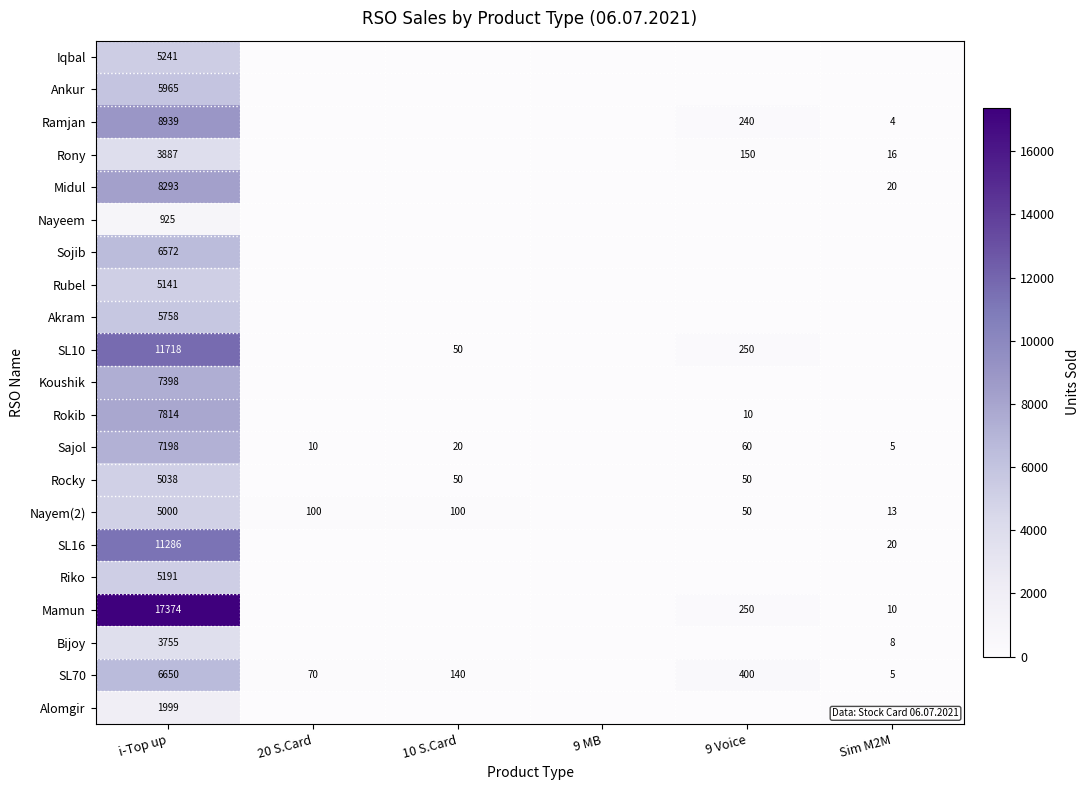

What is the greatest value displayed?

17374